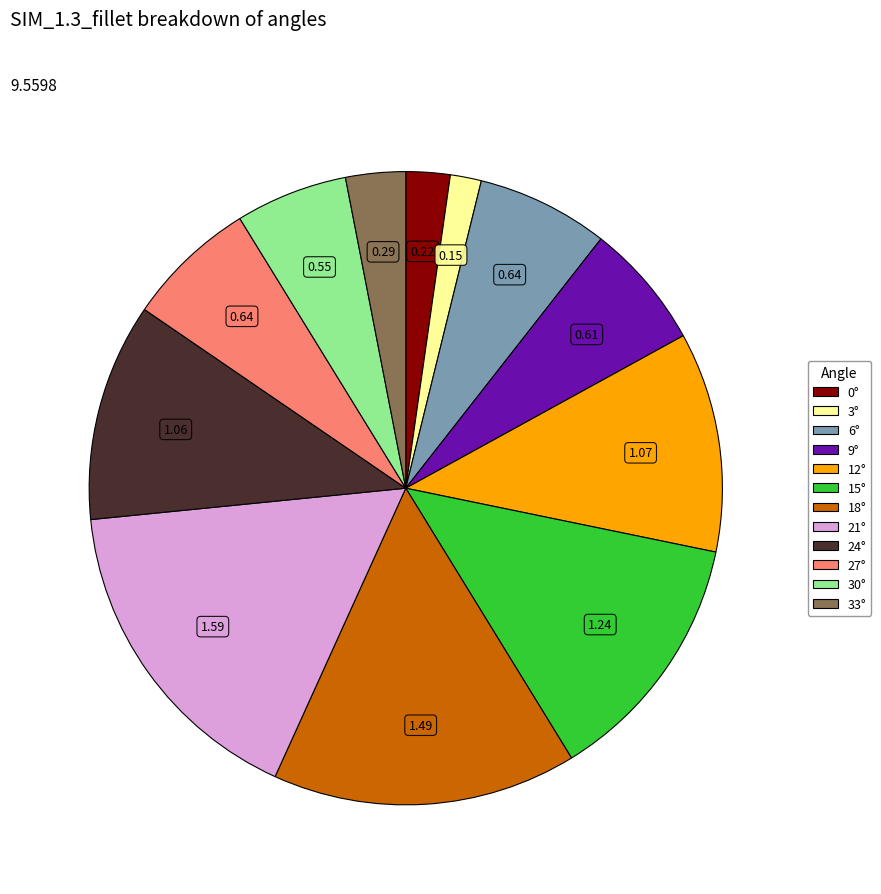

Is there a majority slice in this chart?

No